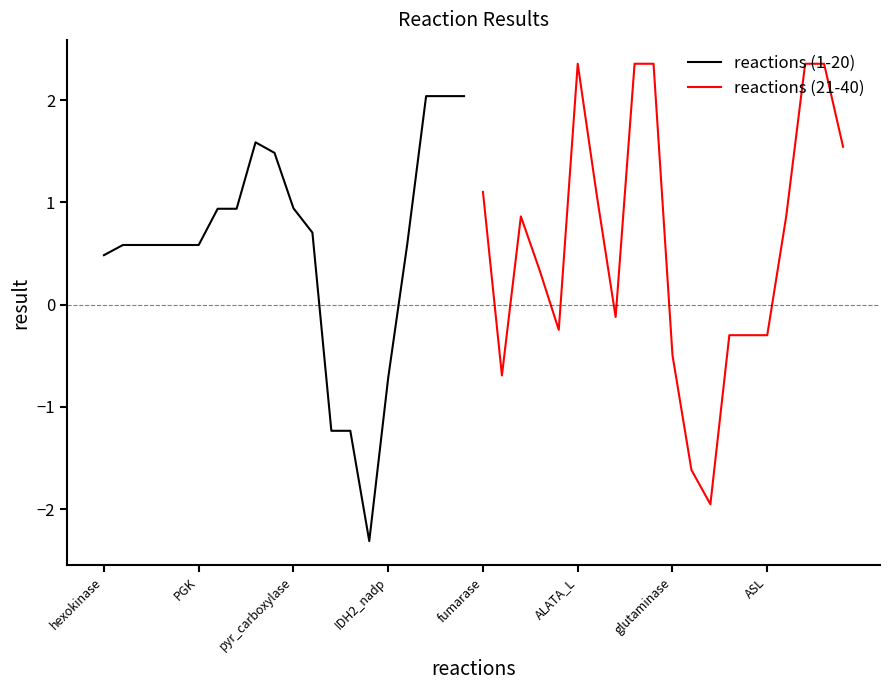

True or false: reactions (1-20) has a value of -1.2 at 12.

True